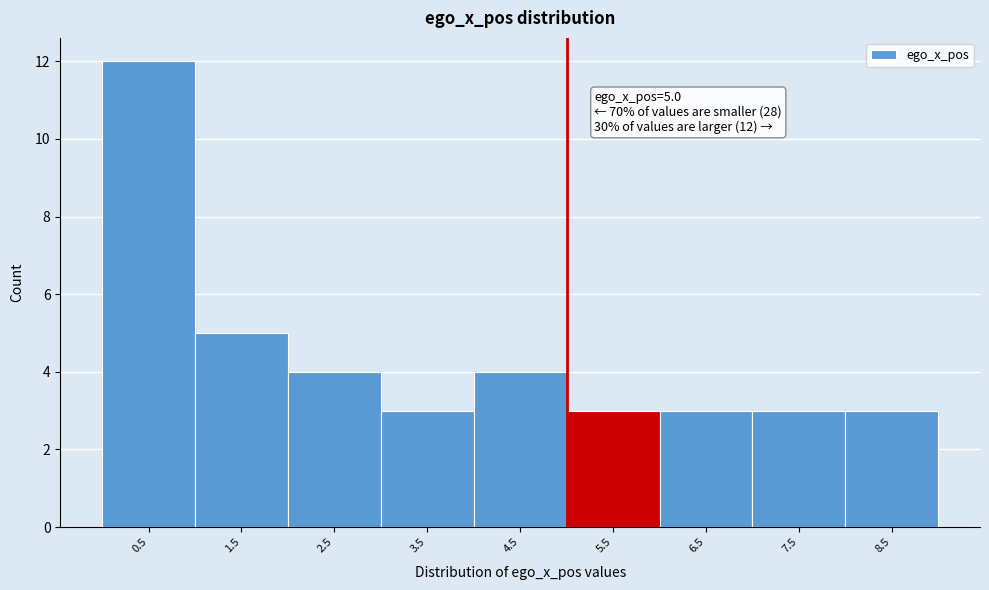

Which range on the x-axis has the tallest bar?

0 to 1